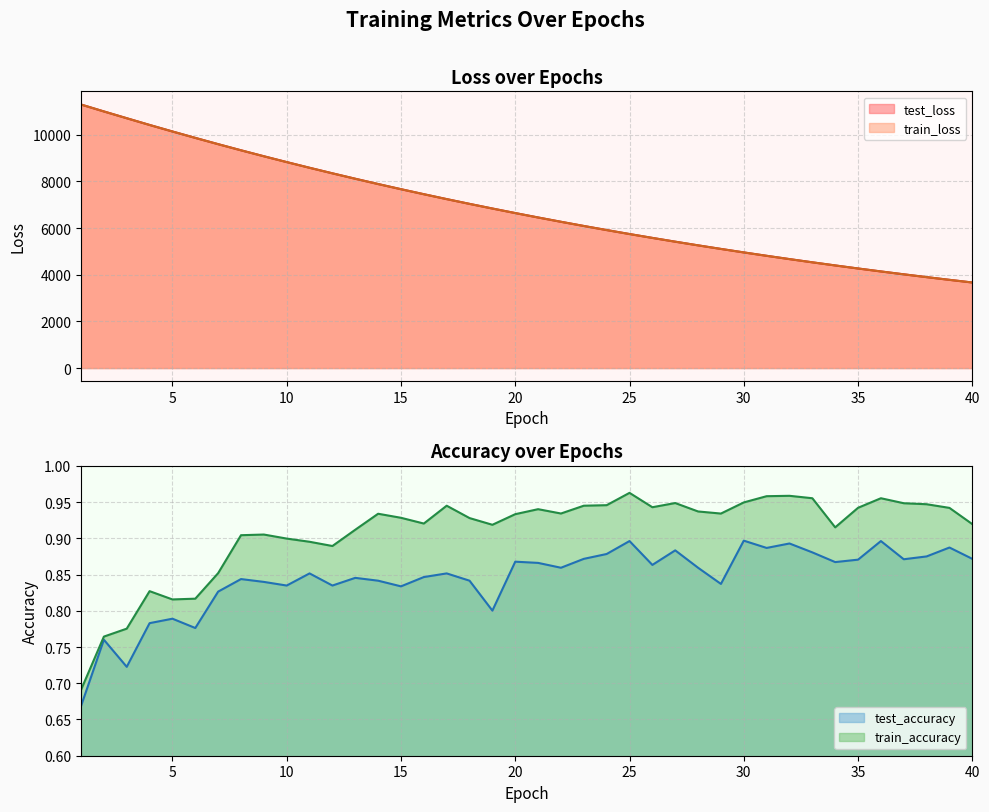

At 36, list the series in order from smallest to largest.

test_accuracy, train_accuracy, train_loss, test_loss